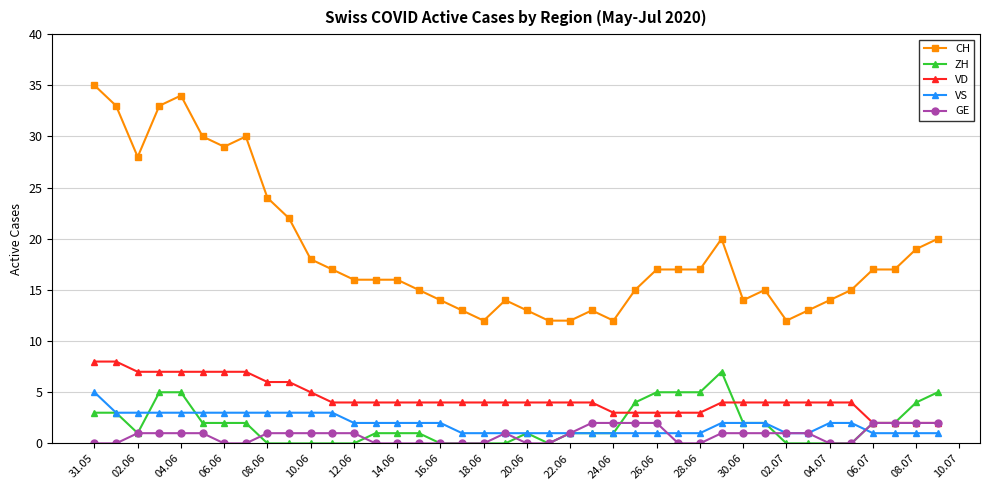

Which series has the widest spread of values?

CH